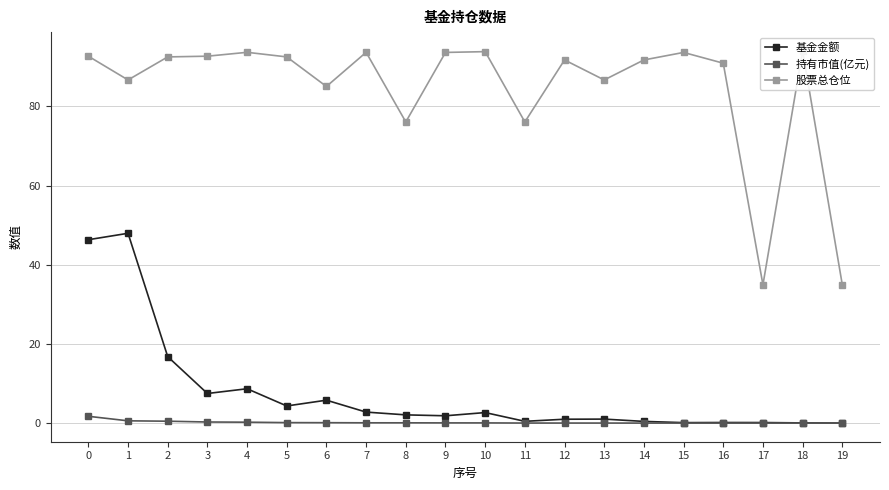

Count the number of data series in this chart.

3